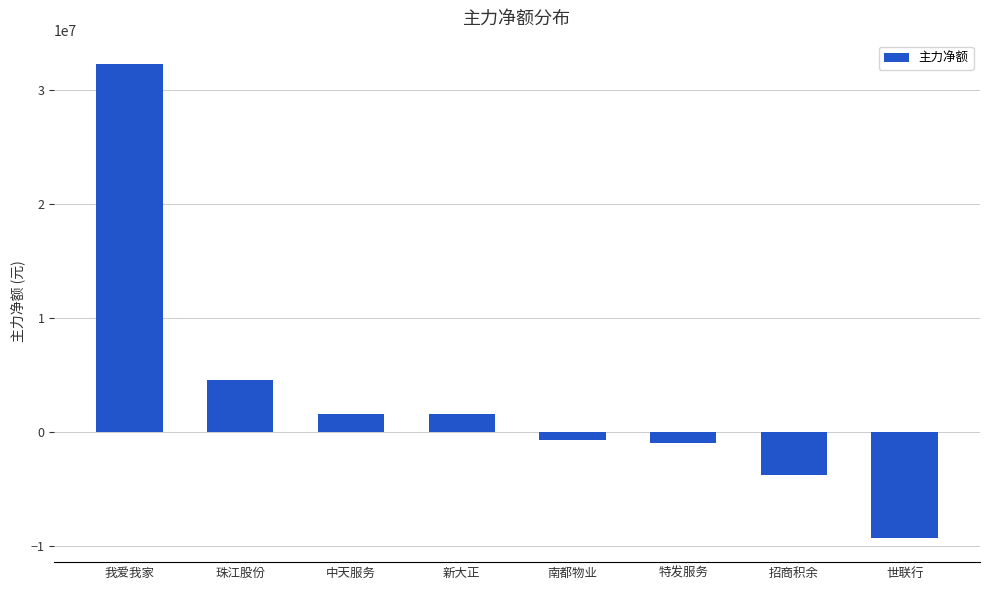

Which has a higher value, 特发服务 or 我爱我家?

我爱我家